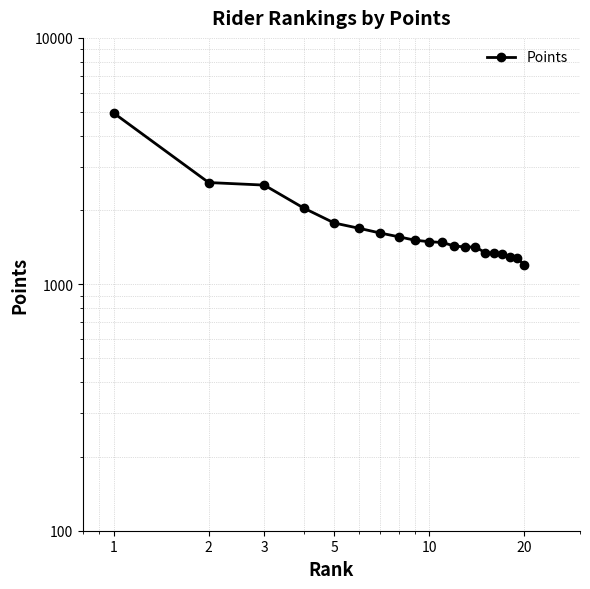

The chart shows a value of 3704 at 3. True or false?

False